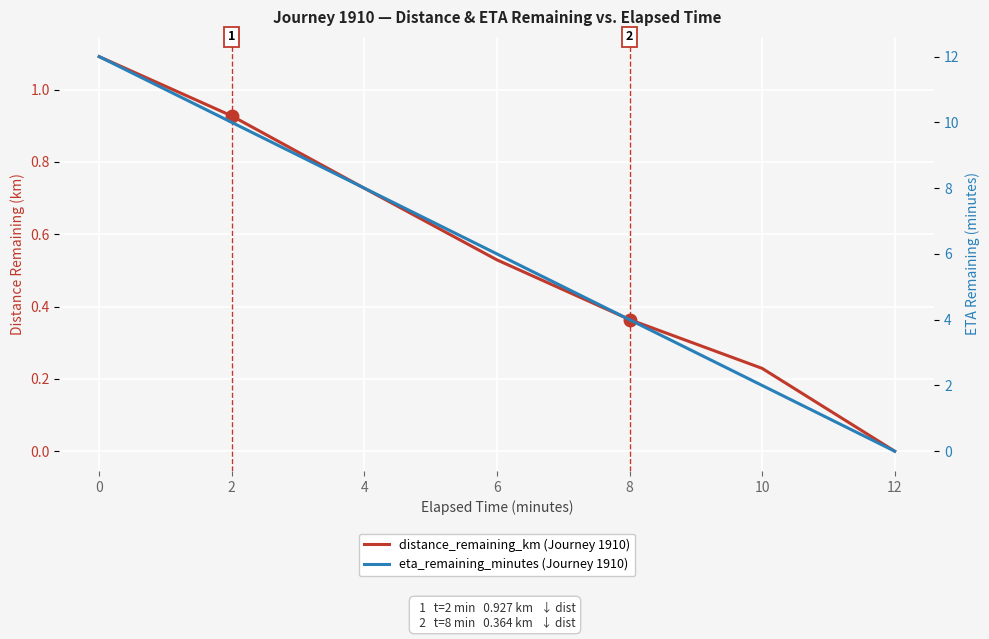

What are all the series names shown in the legend?

distance_remaining_km, eta_remaining_minutes